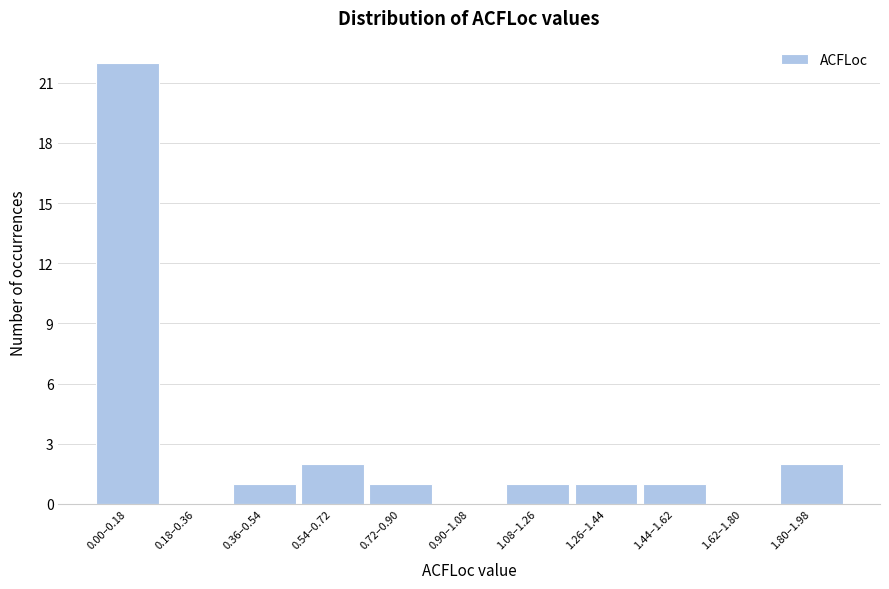

Reading left to right, list all the values displayed in this chart.

0.00–0.18=22	0.18–0.36=0	0.36–0.54=1	0.54–0.72=2	0.72–0.90=1	0.90–1.08=0	1.08–1.26=1	1.26–1.44=1	1.44–1.62=1	1.62–1.80=0	1.80–1.98=2